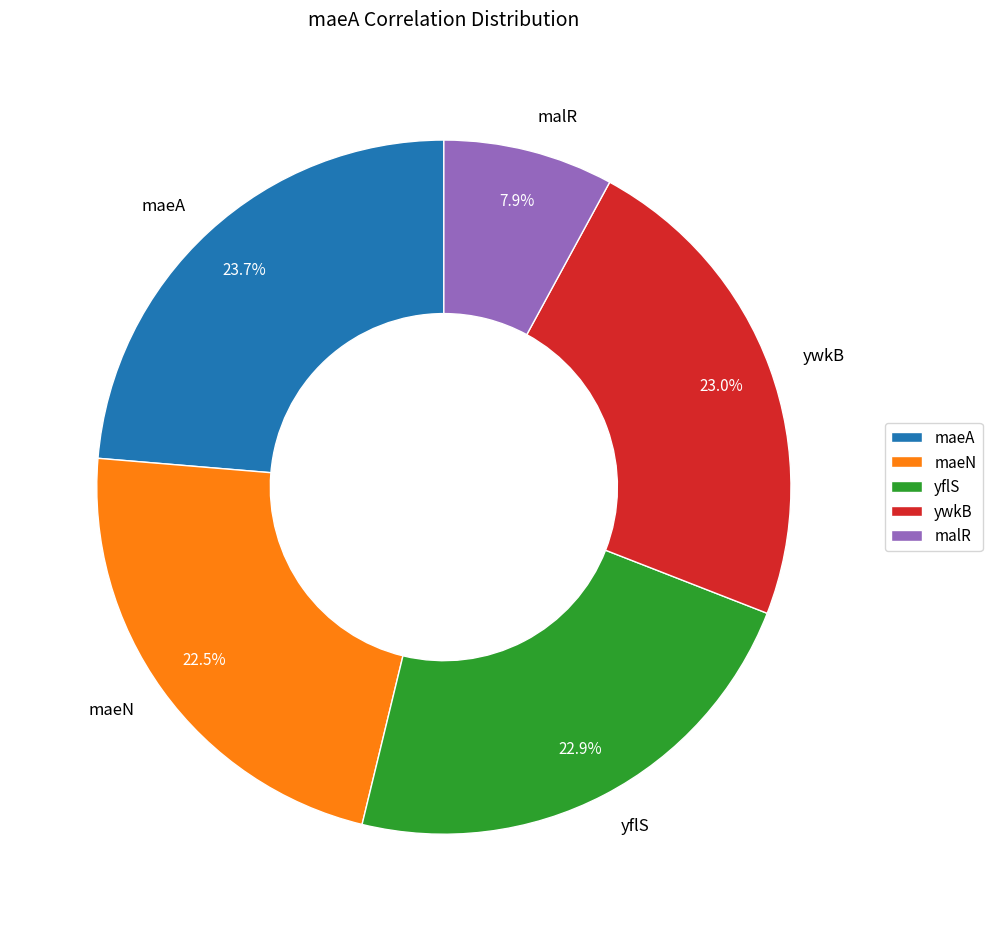

What is the largest slice in the pie chart?

maeA